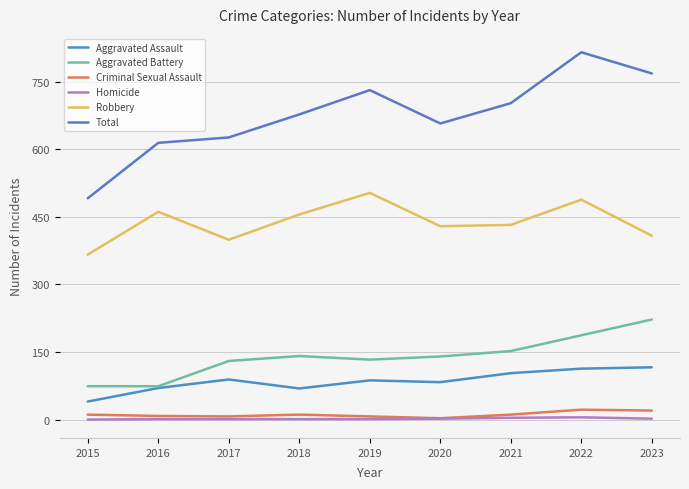

In Aggravated Assault, how many points are higher than both neighbors (excluding endpoints)?

2